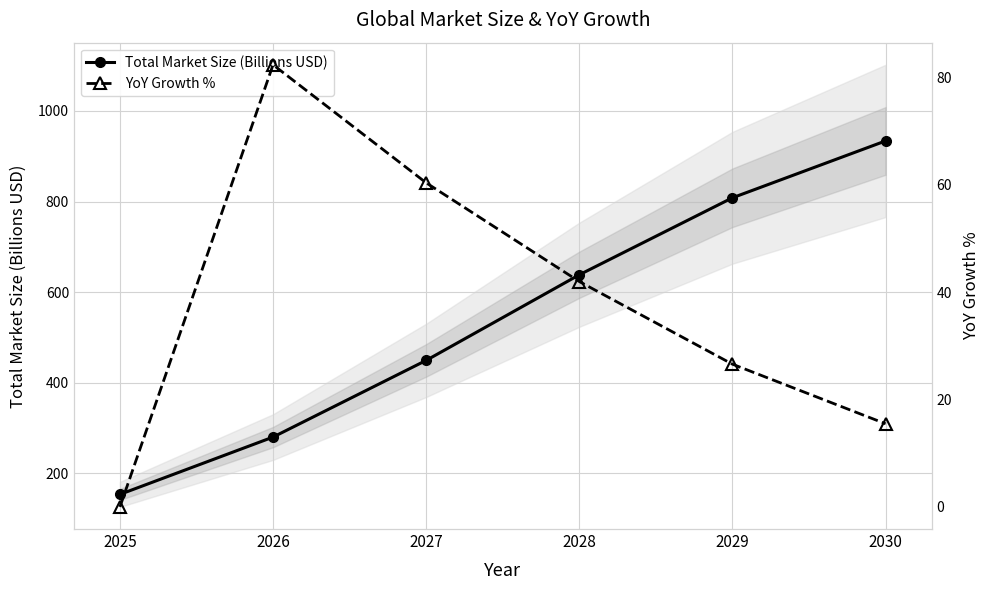

Reading left to right, list all the values displayed in this chart.

Total Market Size (Billions USD): 153.6	280.1	449.4	638.4	808.3	933.8
YoY Growth %: 0.0	82.4	60.4	42.0	26.6	15.5